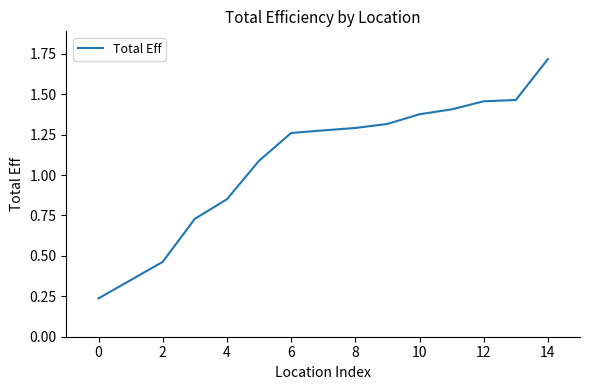

What is the greatest value displayed?

1.7